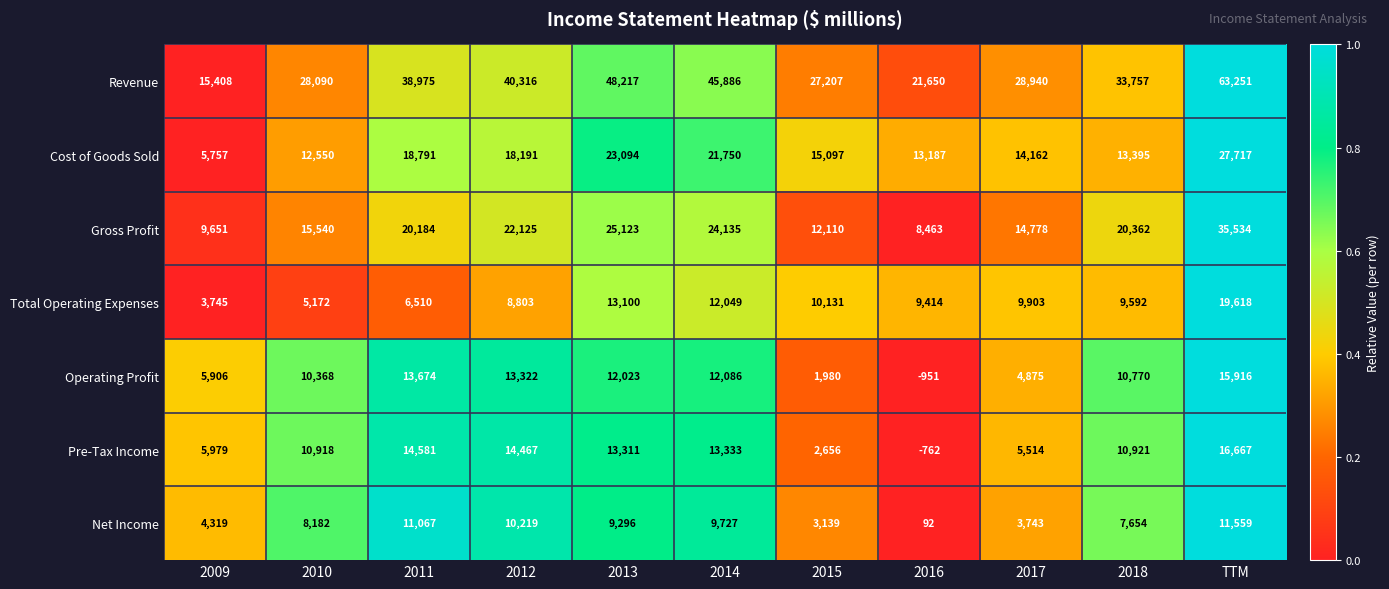

At 2017, list the series in order from smallest to largest.

Net Income, Operating Profit, Pre-Tax Income, Total Operating Expenses, Cost of Goods Sold, Gross Profit, Revenue